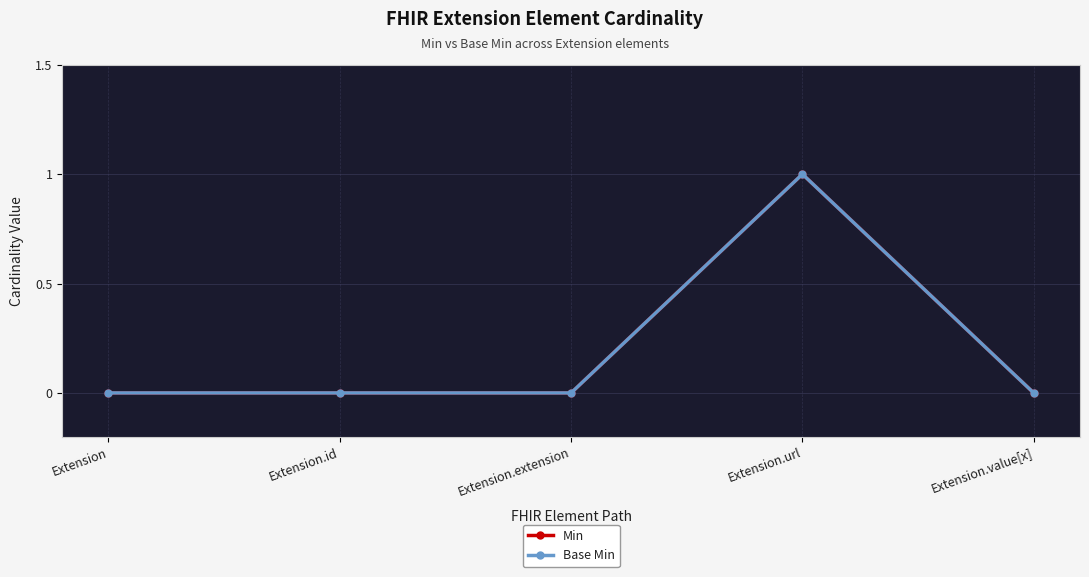

Count the number of categories in the chart.

5